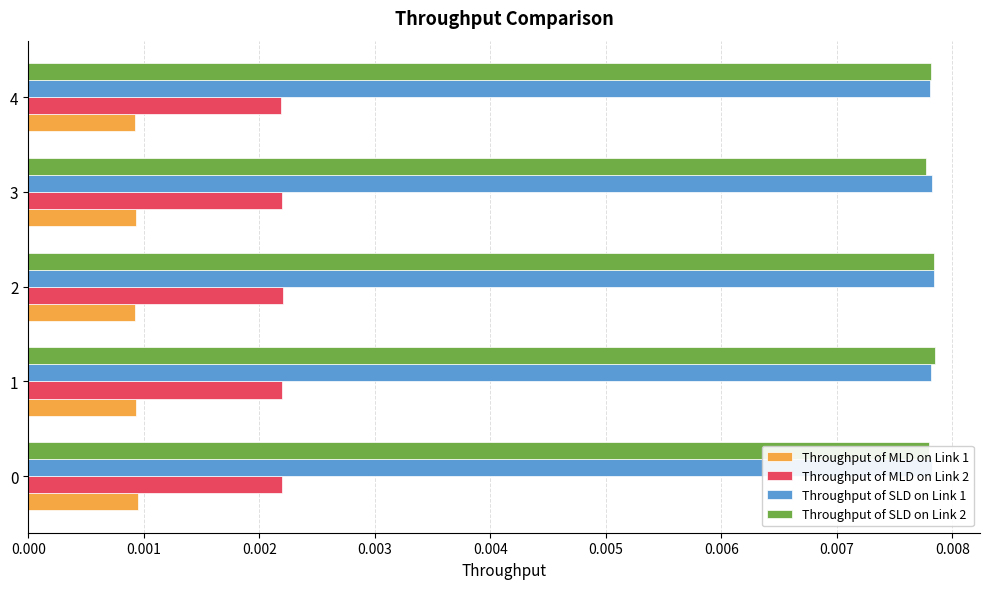

What are all the series names shown in the legend?

Throughput of MLD on Link 1, Throughput of MLD on Link 2, Throughput of SLD on Link 1, Throughput of SLD on Link 2